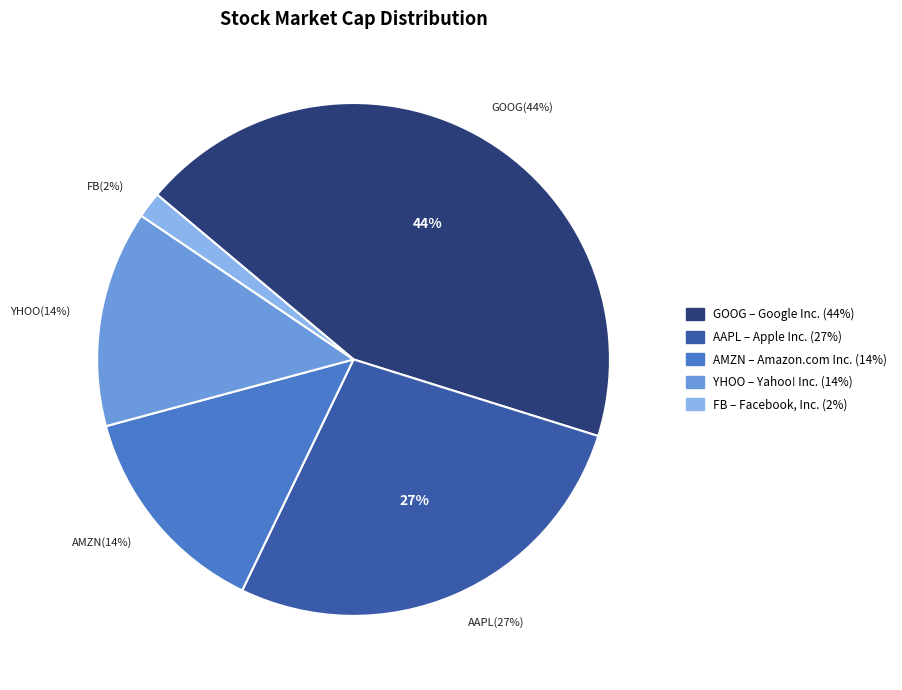

To the nearest percent, what is the average slice percentage?

20%